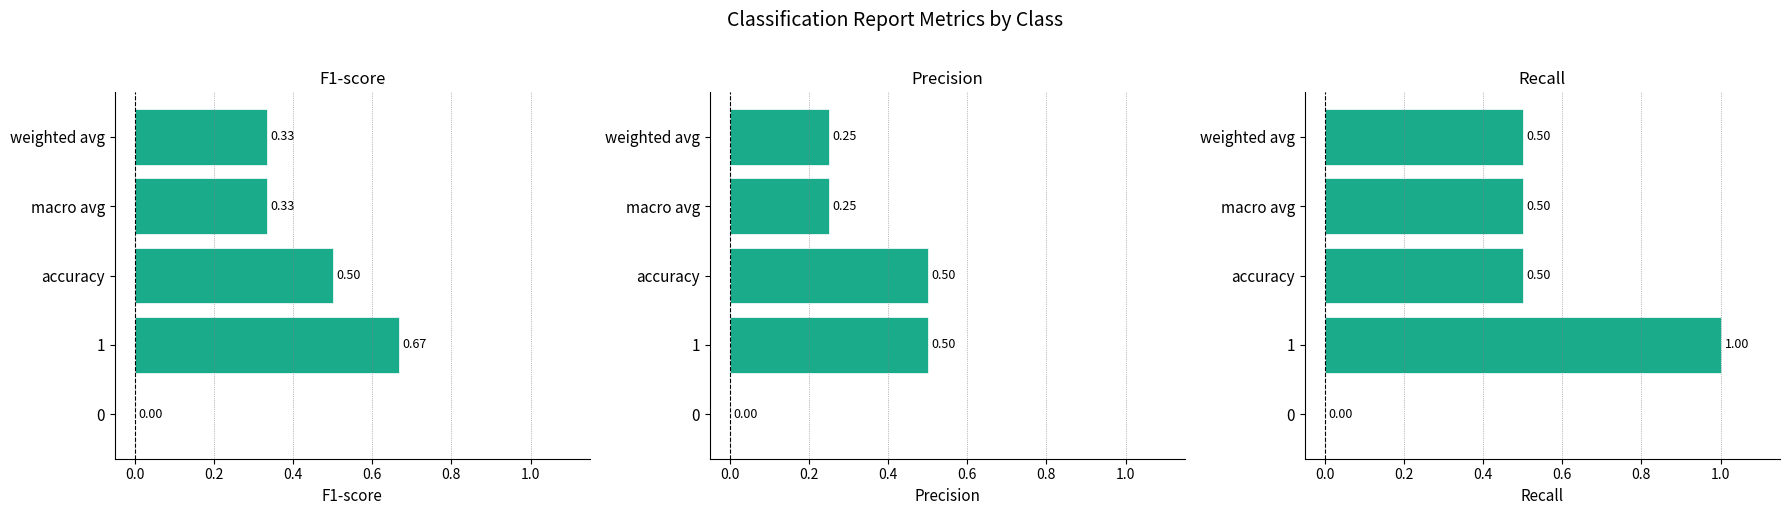

How many bars are there in each group?

3